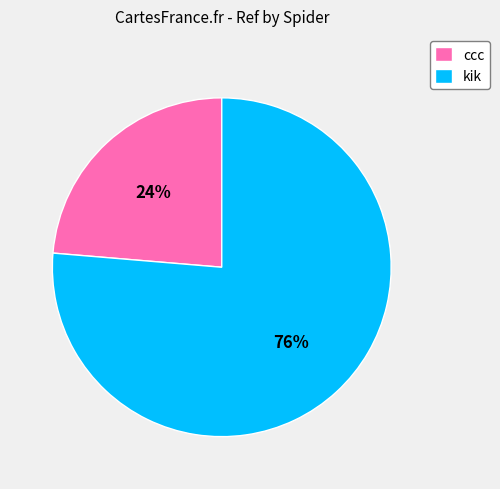

Rank the categories by value from highest to lowest.

kik, ccc